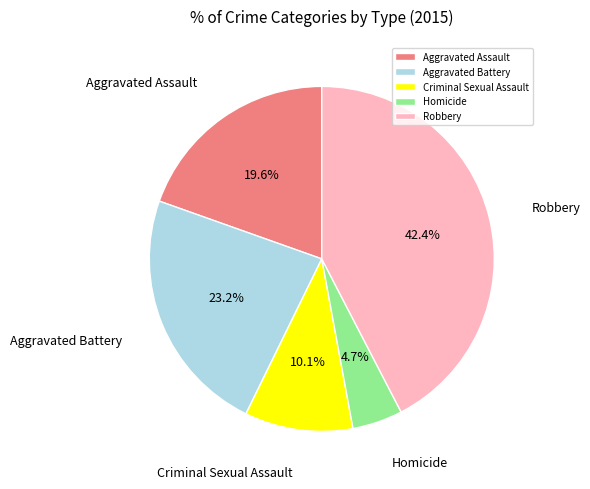

Which category has the smallest portion of the pie?

Homicide